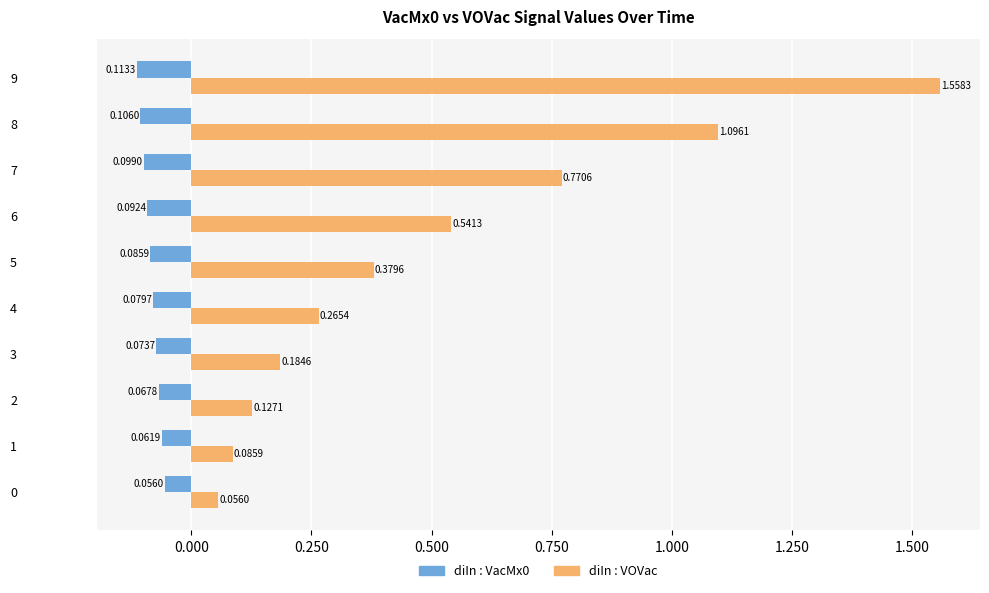

What is the difference between the maximum and minimum values in the diIn : VOVac series?

1.5